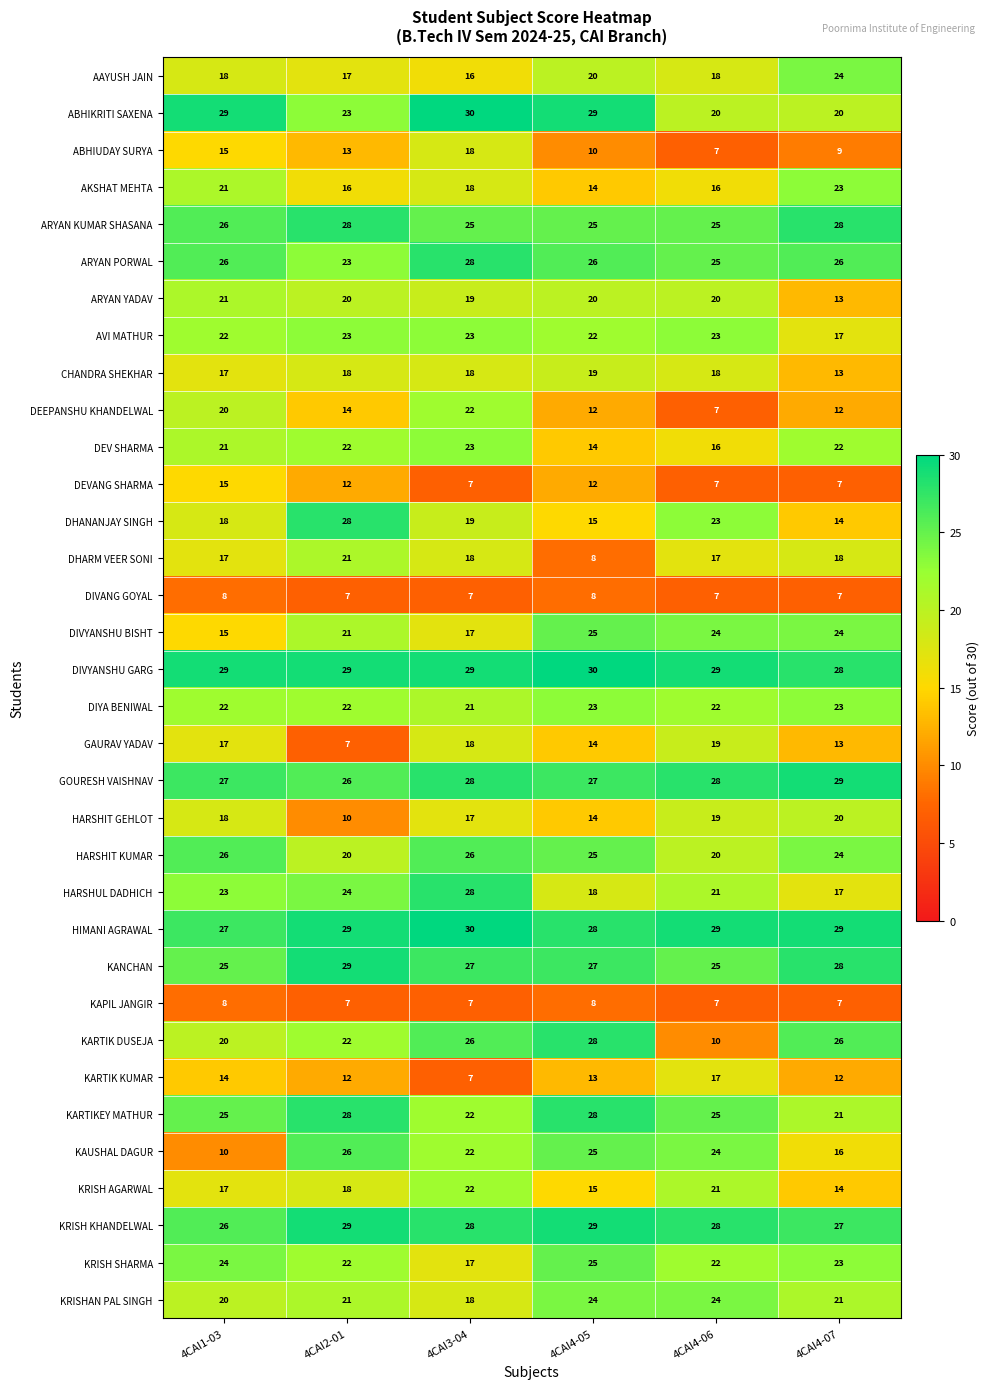

The value of AAYUSH JAIN at 4CAI4-07 is 43. True or false?

False